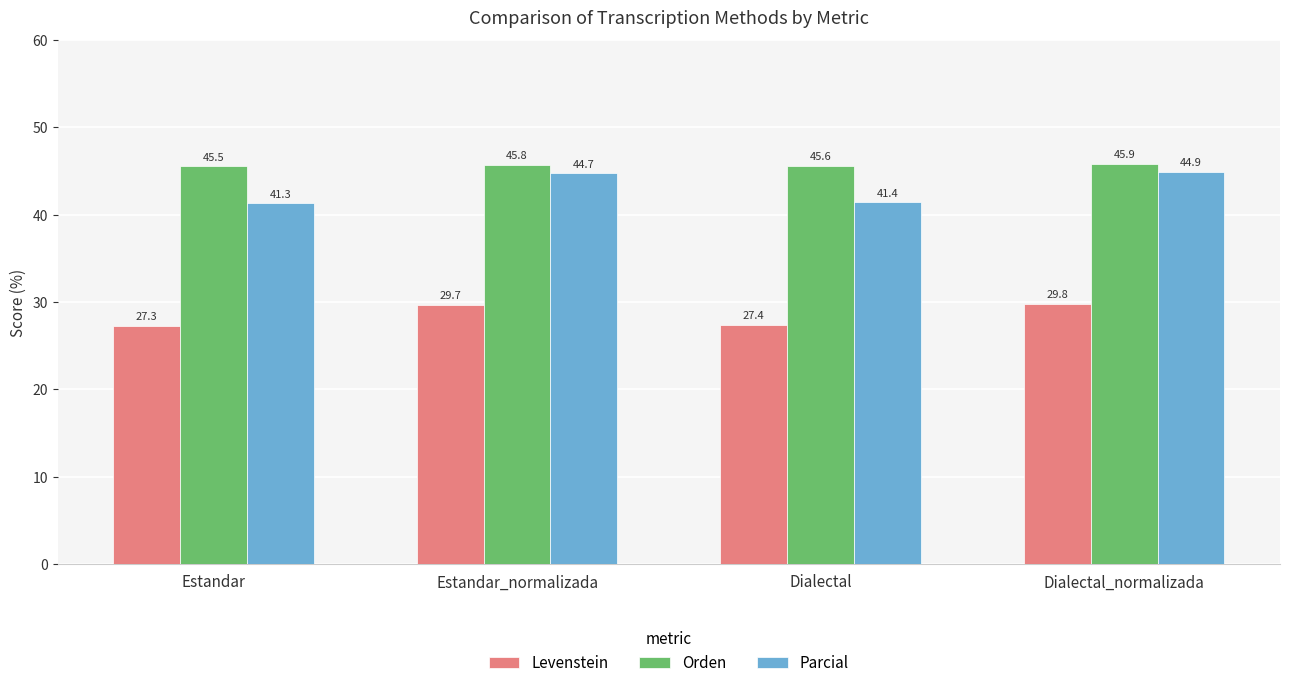

Reading left to right, list all the values displayed in this chart.

Levenstein: 27.3	29.7	27.4	29.8
Orden: 45.5	45.8	45.6	45.9
Parcial: 41.3	44.7	41.4	44.9